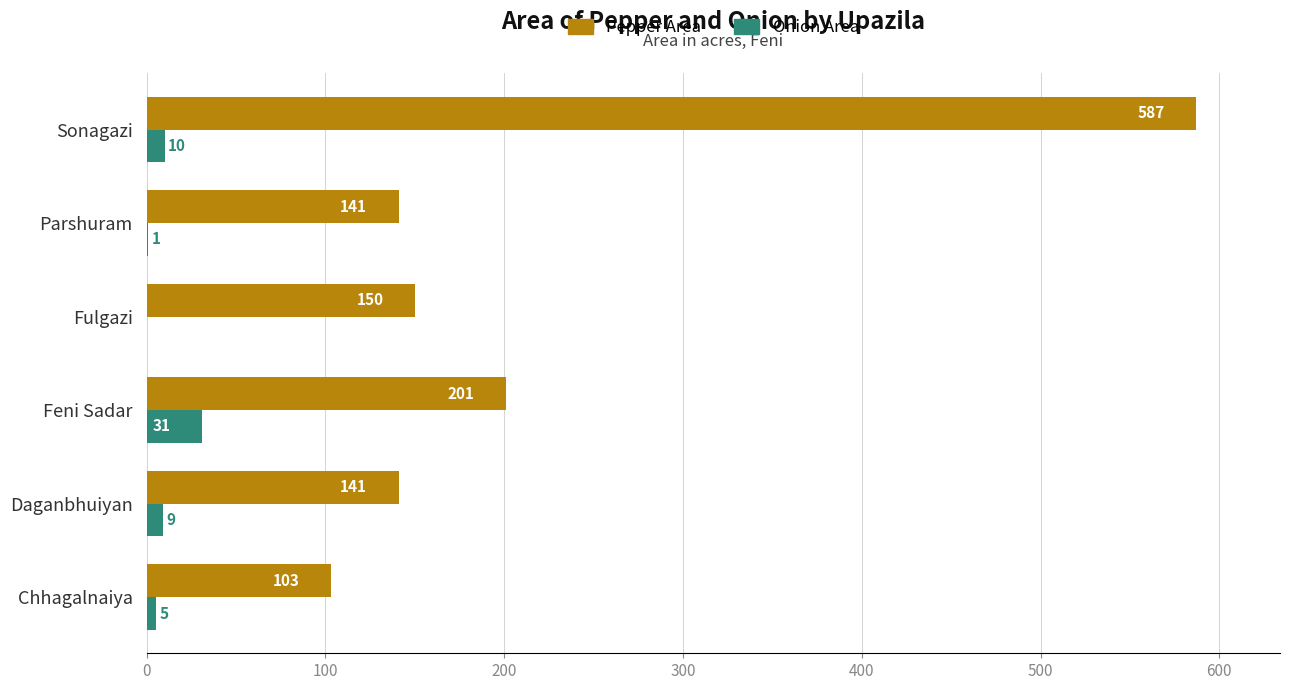

Which series changed the most between Chhagalnaiya and Parshuram?

Pepper Area